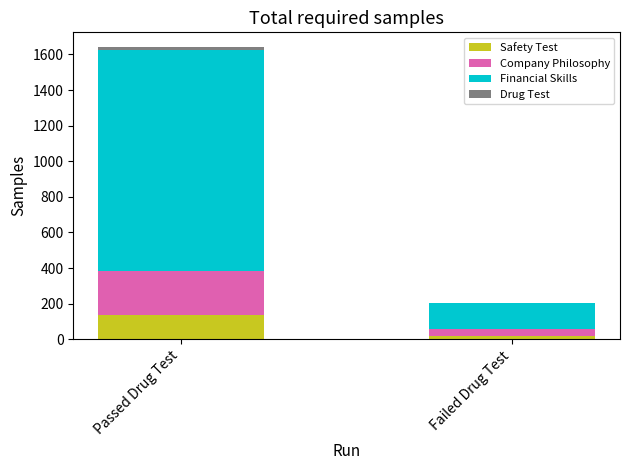

What is the maximum value for Safety Test?

135